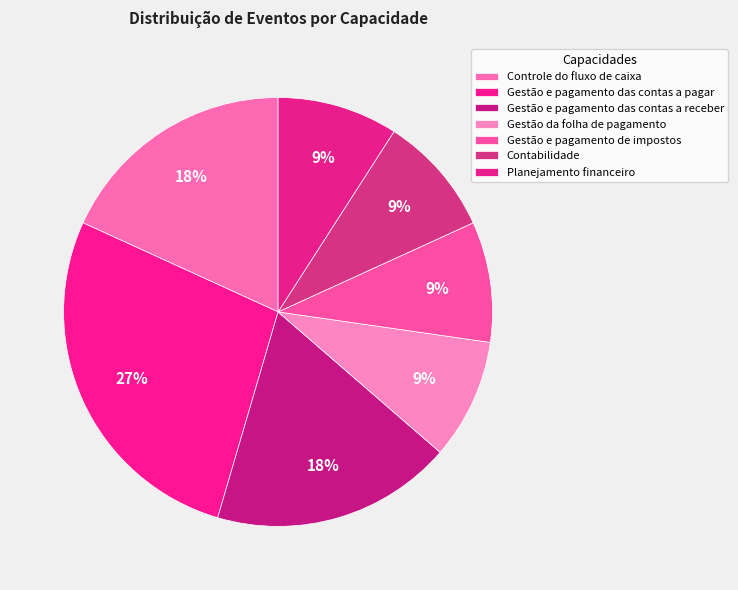

Is there any slice that represents more than half of the pie?

No